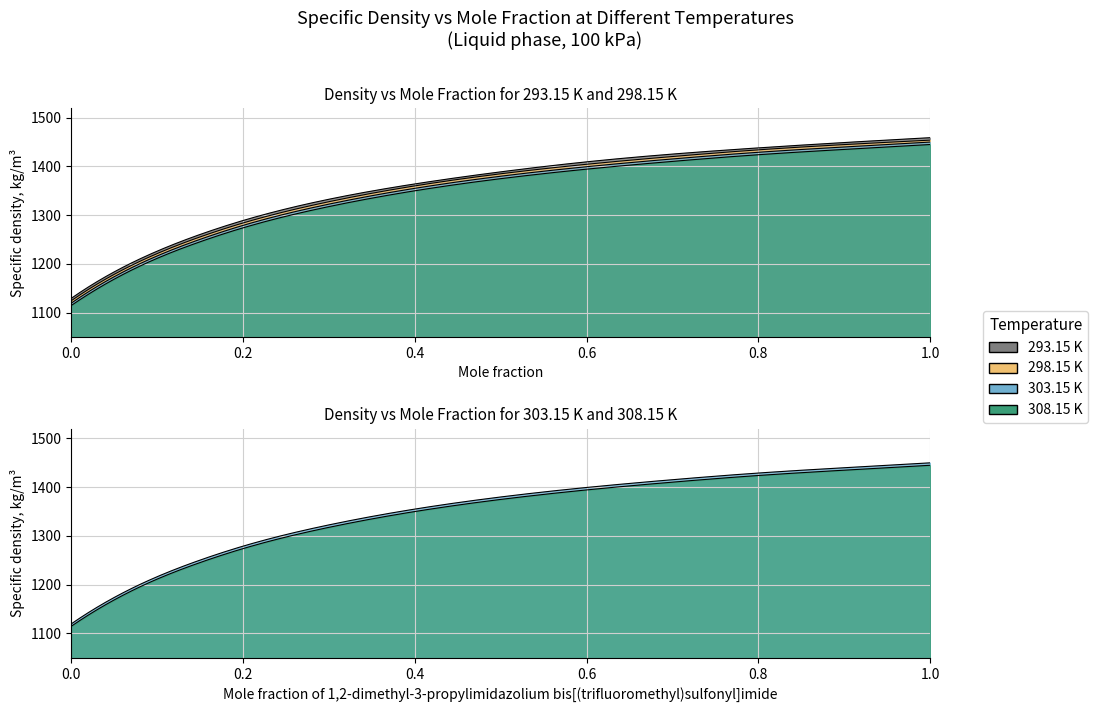

What is the sum of all 303.15 K values?

17230.5